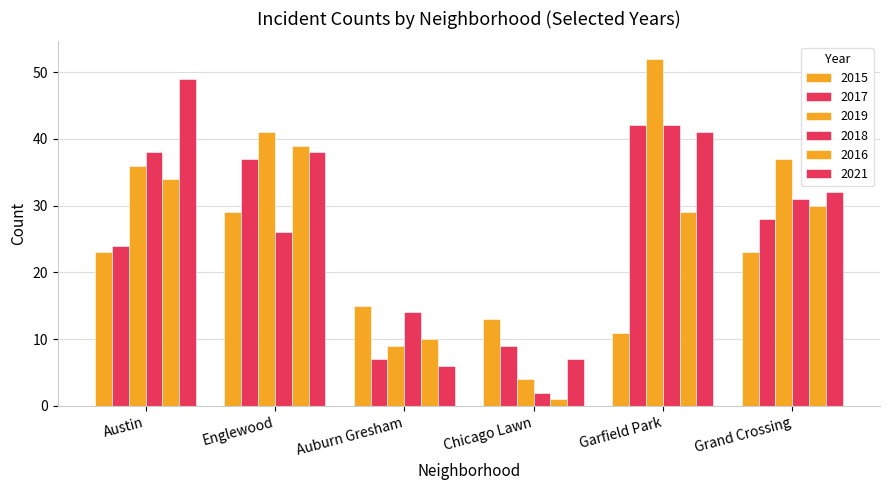

What is the value of the 2017 bar at the 5th from the left?

42